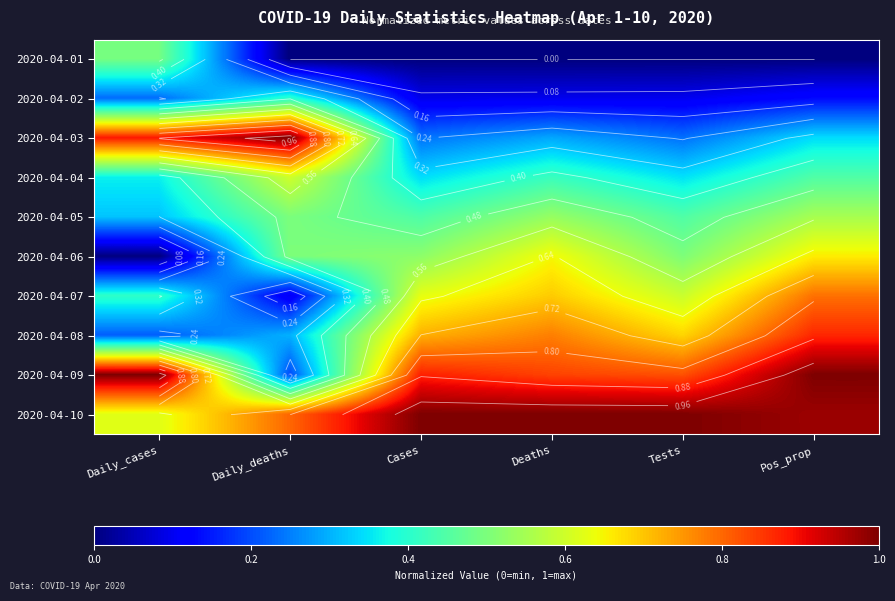

What value does the 2020-04-05 series have at Cases?

0.4